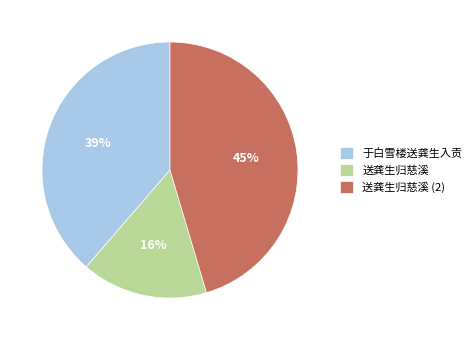

What is the ratio of the value at 送龚生归慈溪 (2) to the value at 于白雪楼送龚生入贡?

1.2